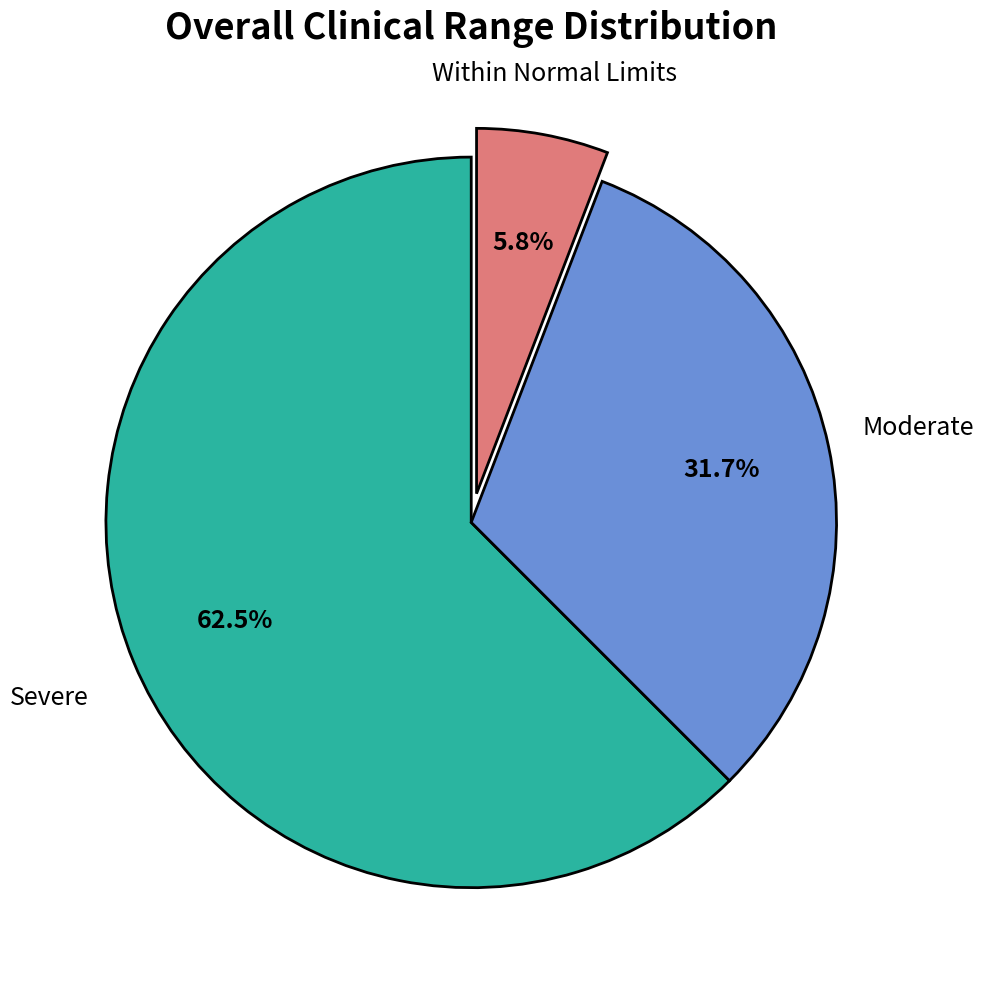

Does any single category account for the majority?

Yes